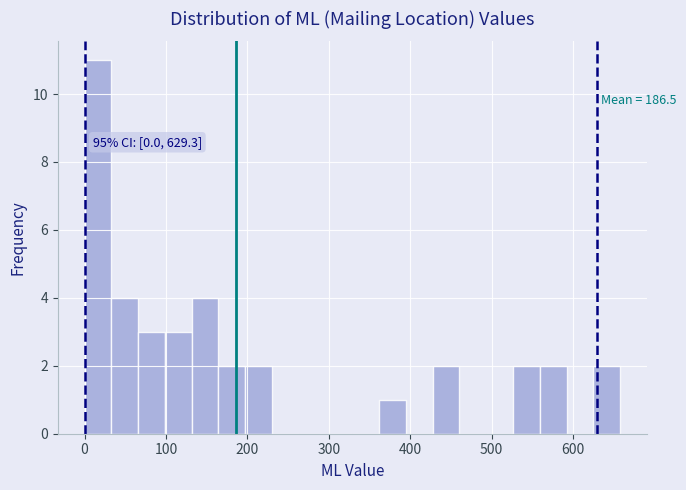

Read against the x-axis, roughly where is the centre of the tallest bar?

20